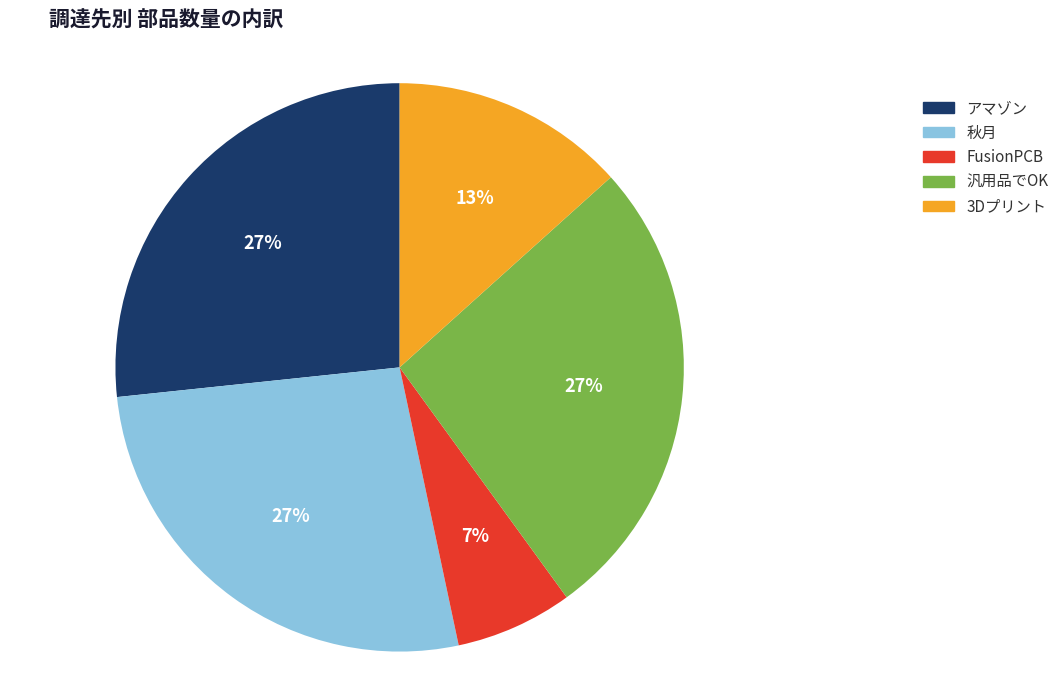

Does アマゾン account for over 50% of the chart?

No